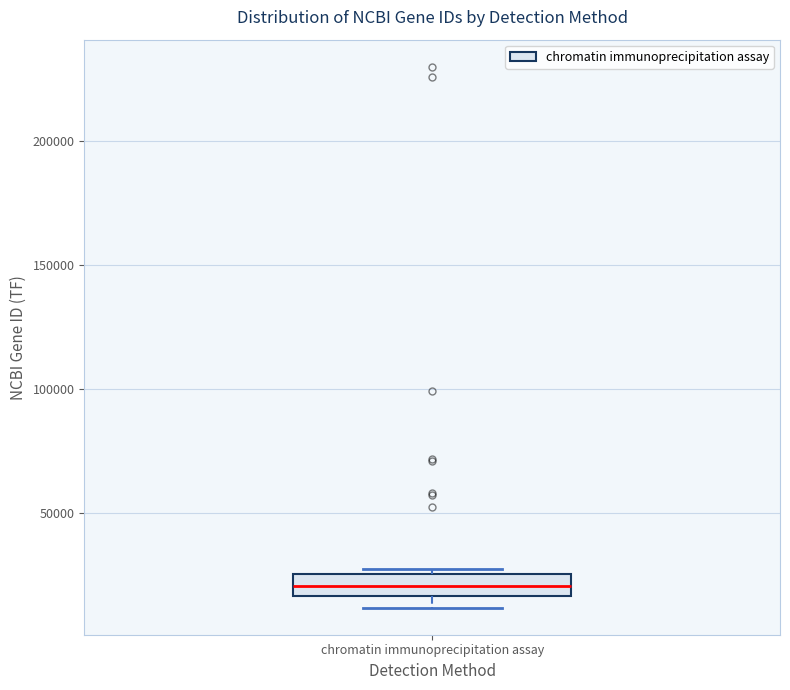

Where is the lower edge of the box for chromatin immunoprecipitation assay on the y-axis? The values are not printed on the chart, so give them approximately, as read against the axis.

15000